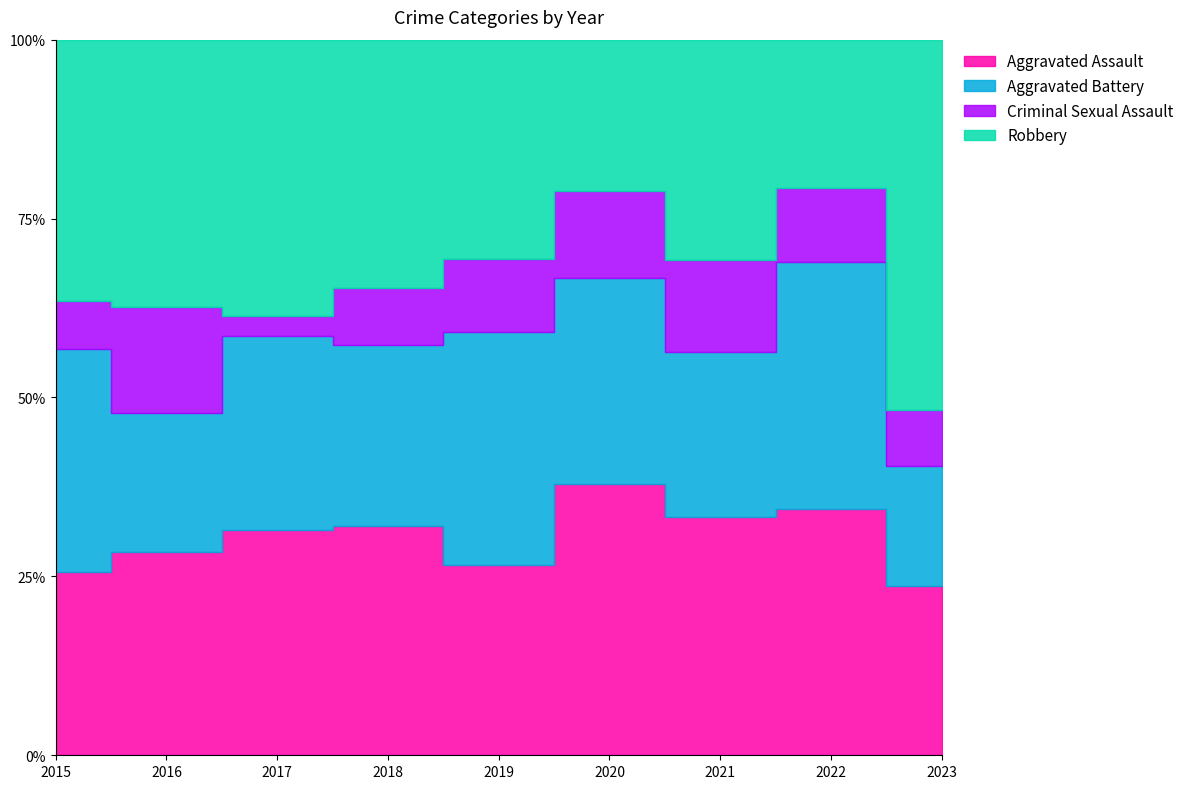

What is the sum of all Aggravated Battery values?

153